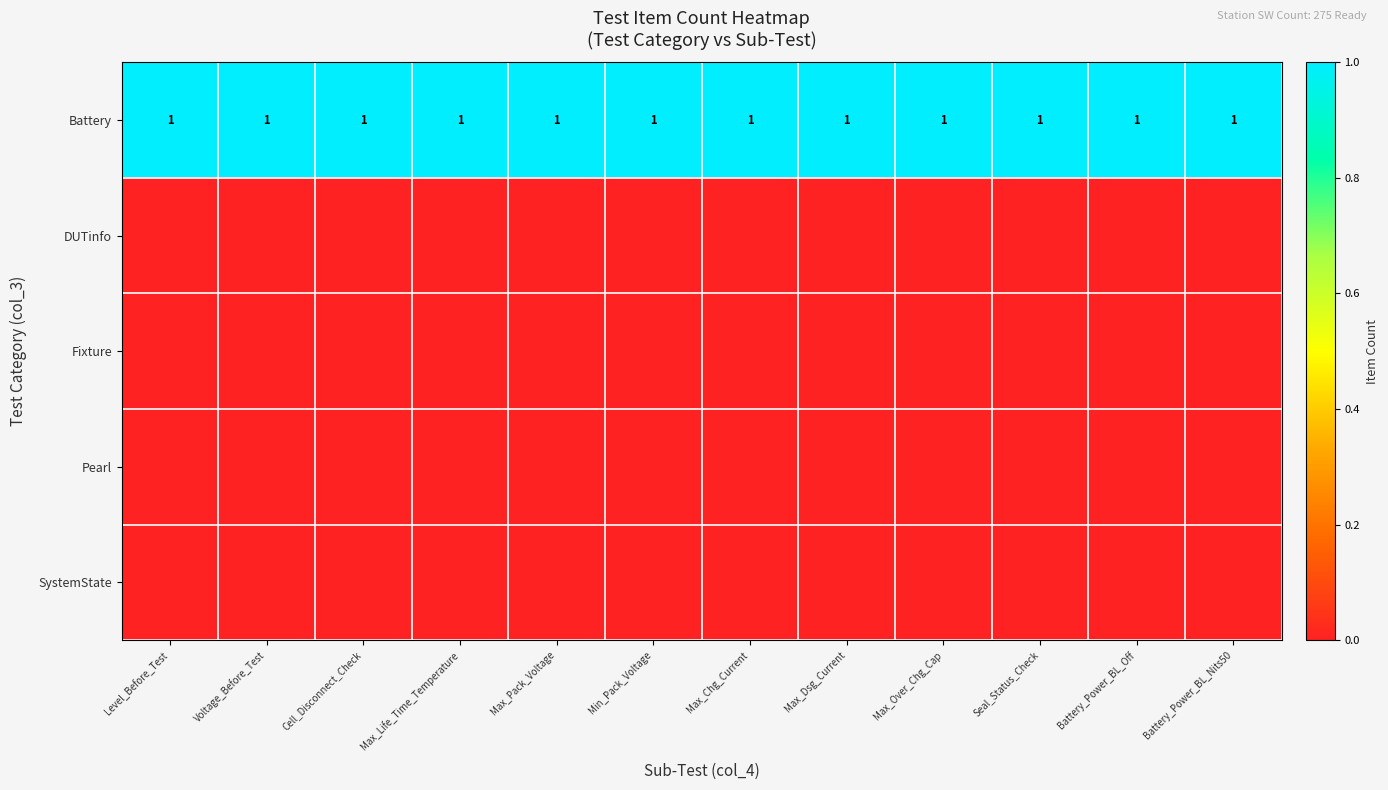

The Battery series shows 1 at Max_Chg_Current. True or false?

True